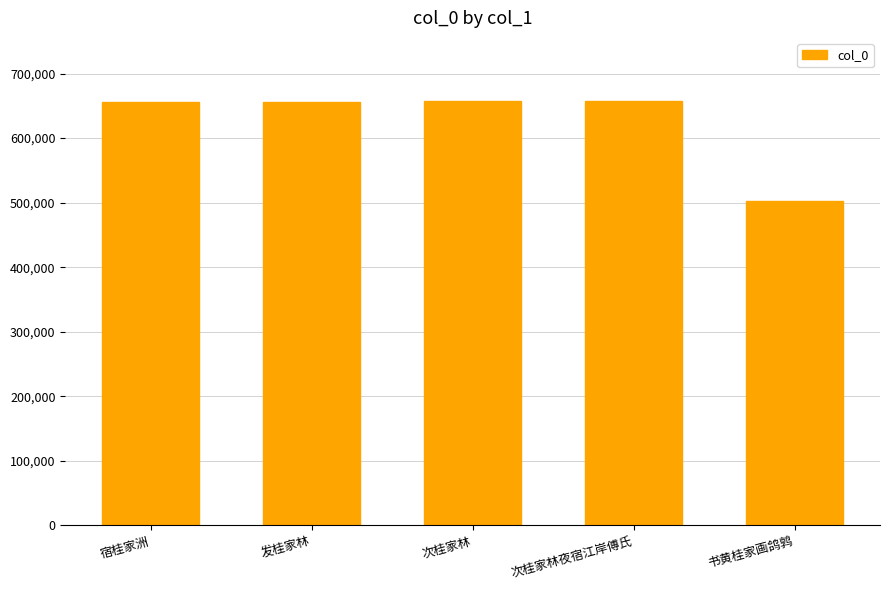

What value does the data have at 次桂家林?

656692